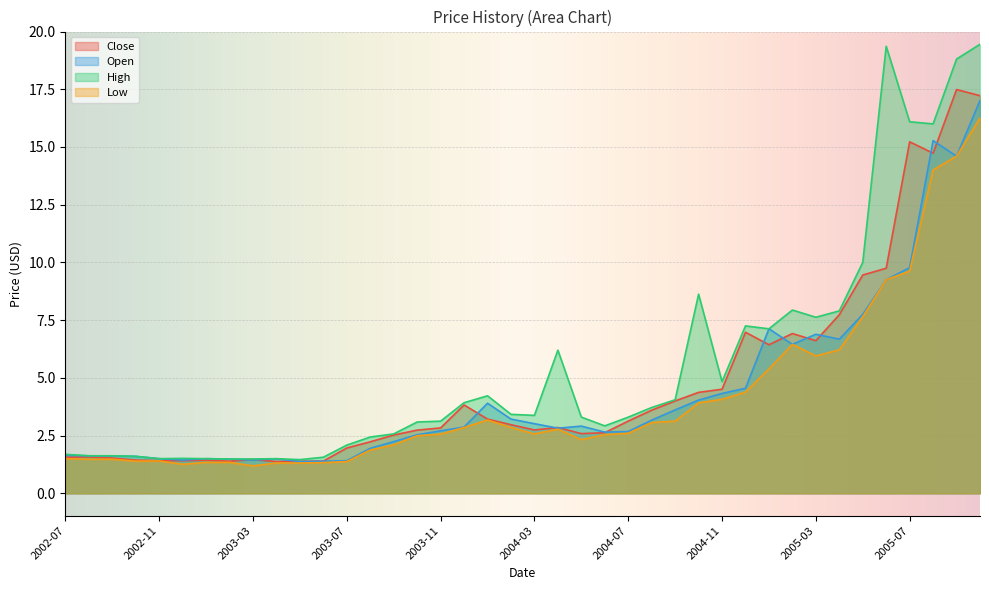

What is the difference between the second highest and minimum values in the Open series?

13.9